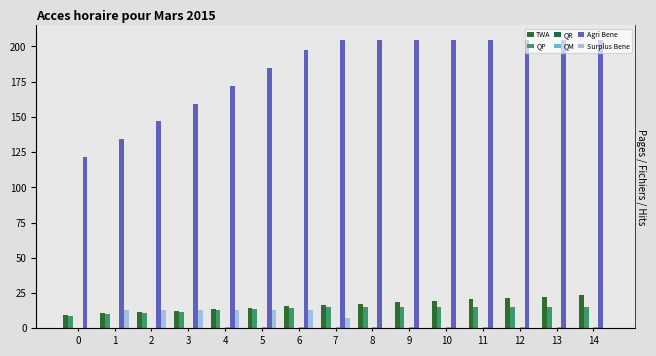

Reading left to right, list all the values displayed in this chart.

TWA: 0=9.6	1=10.6	2=11.6	3=12.6	4=13.6	5=14.6	6=15.6	7=16.6	8=17.6	9=18.6	10=19.6	11=20.6	12=21.6	13=22.6	14=23.6
QP: 0=9.1	1=10.1	2=11.0	3=12.0	4=12.9	5=13.9	6=14.8	7=15.3	8=15.3	9=15.3	10=15.3	11=15.3	12=15.3	13=15.3	14=15.3
QR: 0=0.0	1=0.0	2=0.0	3=0.0	4=0.0	5=0.0	6=0.0	7=0.0	8=0.0	9=0.0	10=0.0	11=0.0	12=0.0	13=0.0	14=0.0
QM: 0=0.5	1=0.5	2=0.6	3=0.6	4=0.7	5=0.7	6=0.8	7=0.8	8=0.8	9=0.8	10=0.8	11=0.8	12=0.8	13=0.8	14=0.8
Agri Bene: 0=121.5	1=134.2	2=146.9	3=159.5	4=172.2	5=184.9	6=197.6	7=204.7	8=204.7	9=204.7	10=204.7	11=204.7	12=204.7	13=204.7	14=204.7
Surplus Bene: 0=0.0	1=12.7	2=12.7	3=12.7	4=12.7	5=12.7	6=12.7	7=7.1	8=0.0	9=0.0	10=0.0	11=0.0	12=0.0	13=0.0	14=0.0